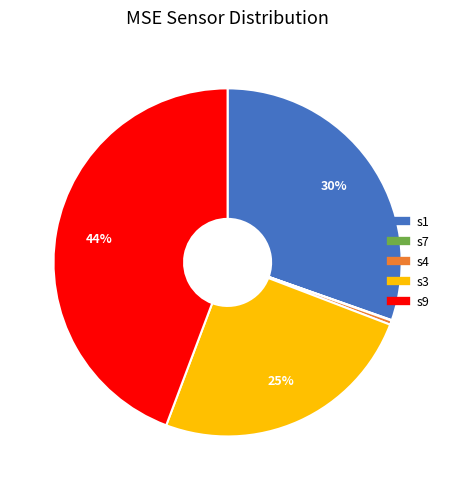

Is s4 the majority of the pie?

No